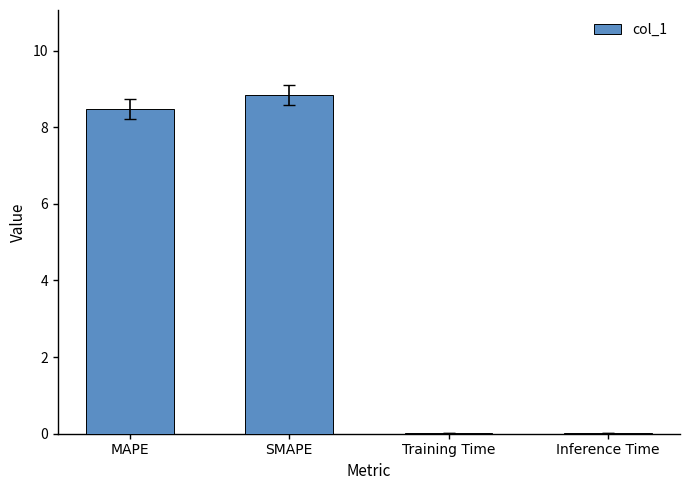

Which has a higher value, SMAPE or Training Time?

SMAPE